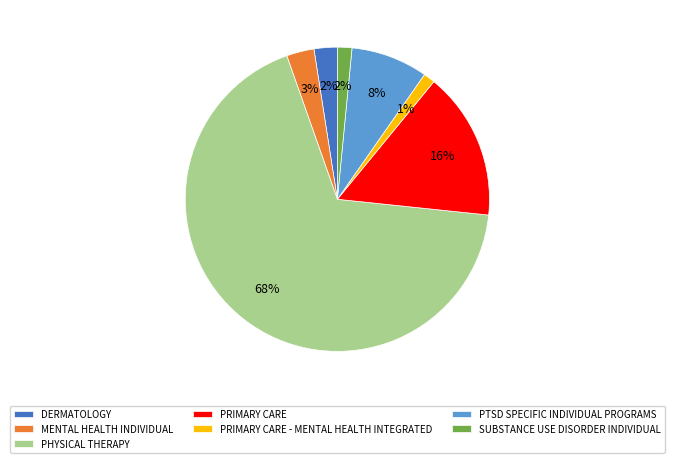

Is the sum of DERMATOLOGY and PRIMARY CARE - MENTAL HEALTH INTEGRATED greater than half?

No